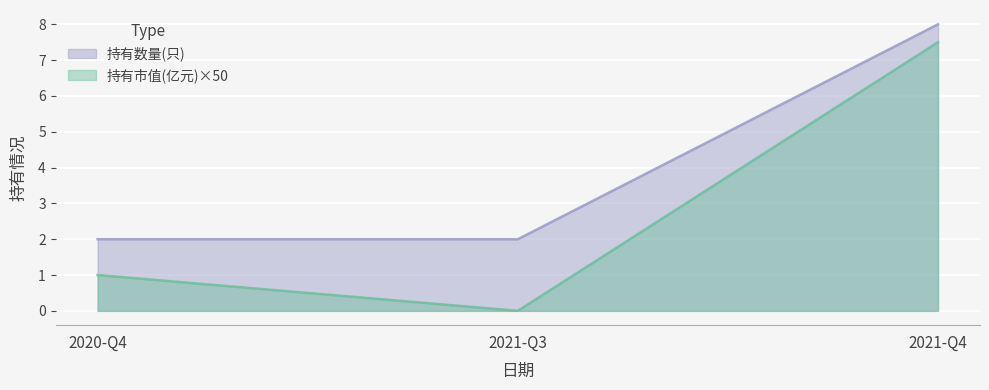

True or false: 持有市值(亿元) has a value of 2.8 at 2021-Q4.

False